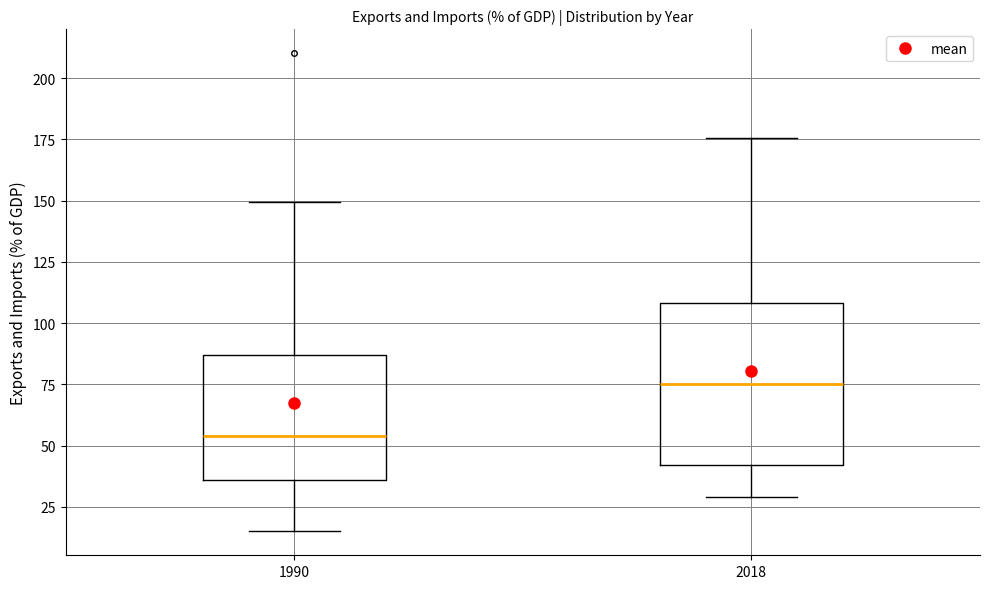

Reading left to right, read every box against the y-axis: the position of its median line, the range the box covers, and the ends of its whiskers. The values are not printed on the chart, so give them approximately, as read against the axis.

1990: median 55, box 35 to 85, whiskers 15 to 150
2018: median 75, box 40 to 110, whiskers 30 to 175